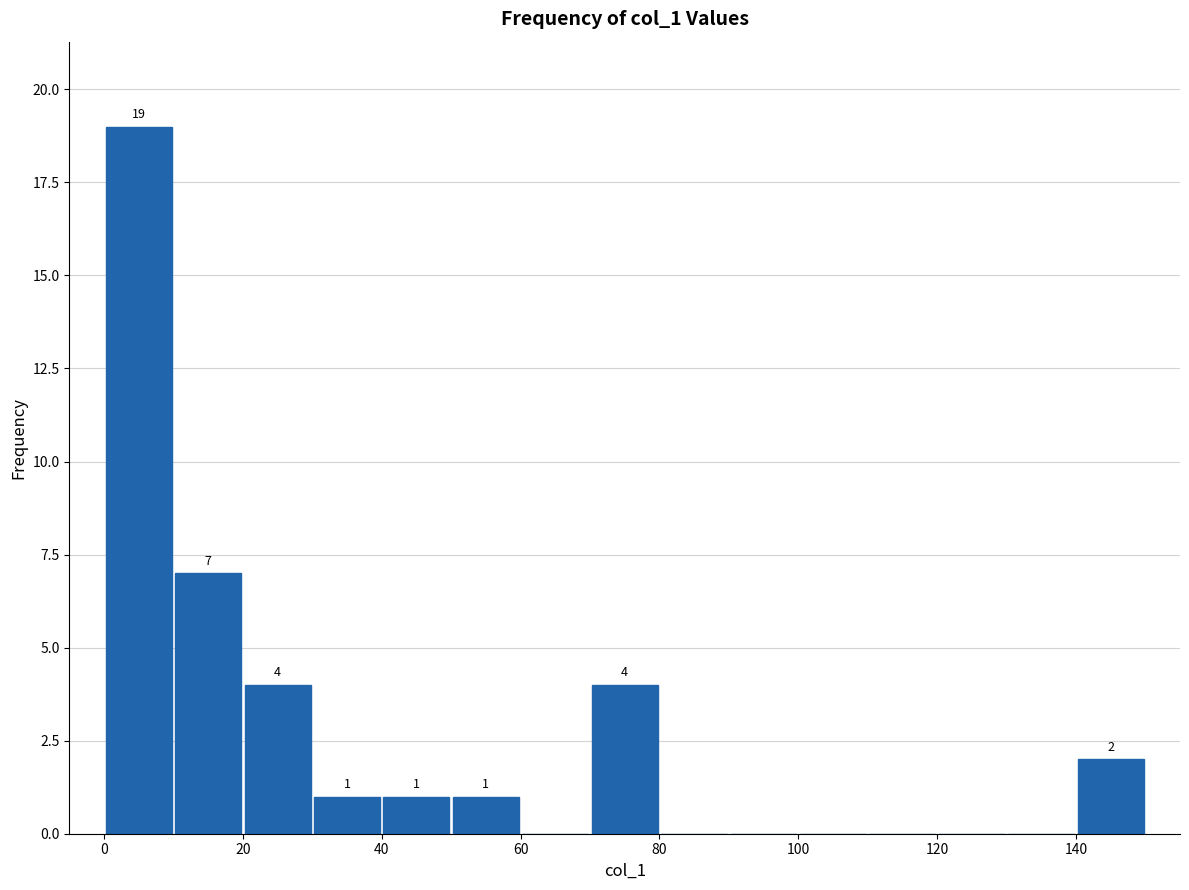

Which range on the x-axis has the tallest bar?

0 to 10